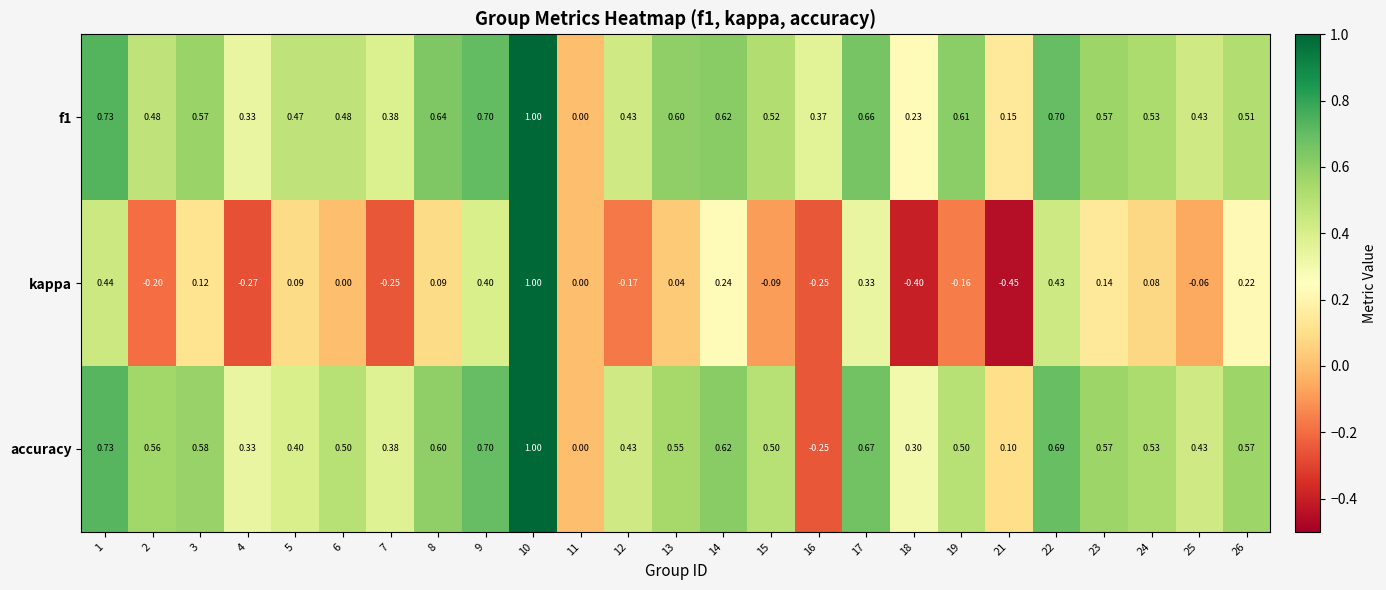

Which series has the widest spread of values?

kappa